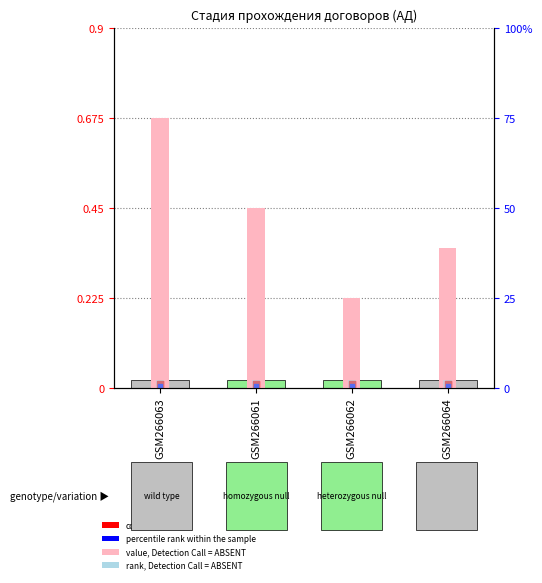

At which category is the sum across all series the highest?

GSM266063